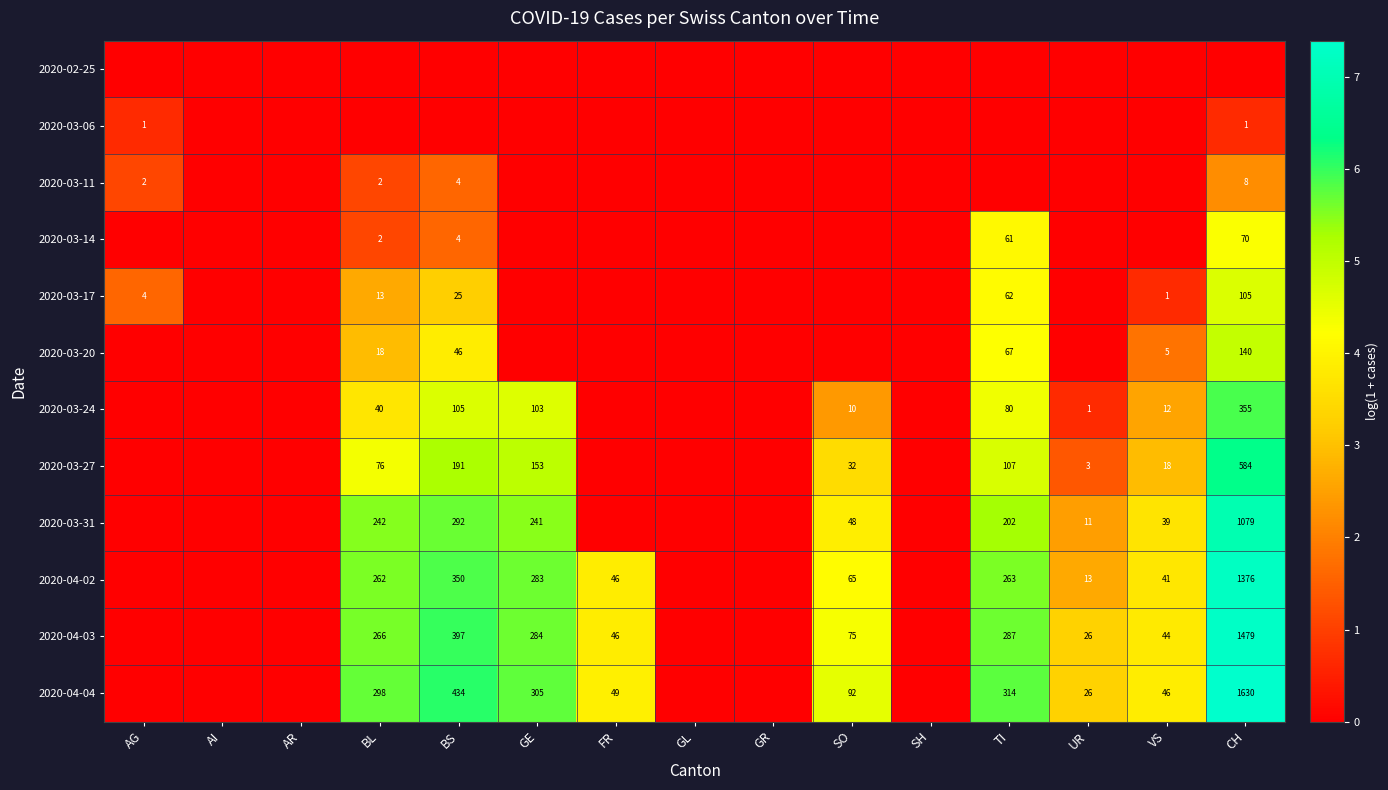

Is the value of 2020-03-17 at VS greater than the value of 2020-04-04 at CH?

No